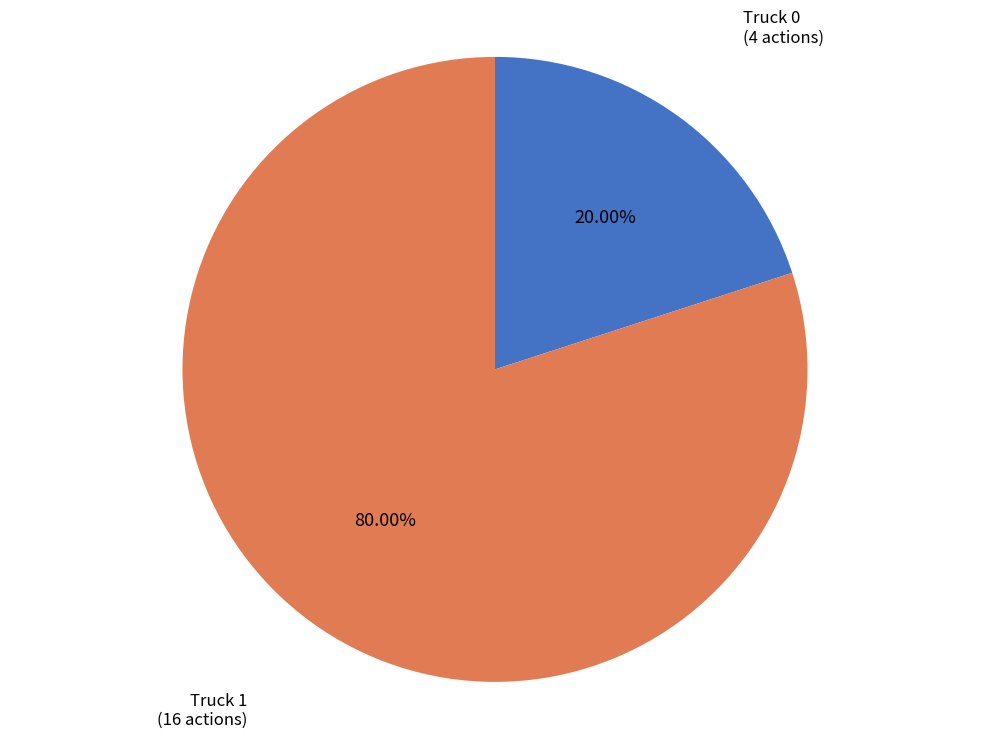

How many segments does this pie chart have?

2